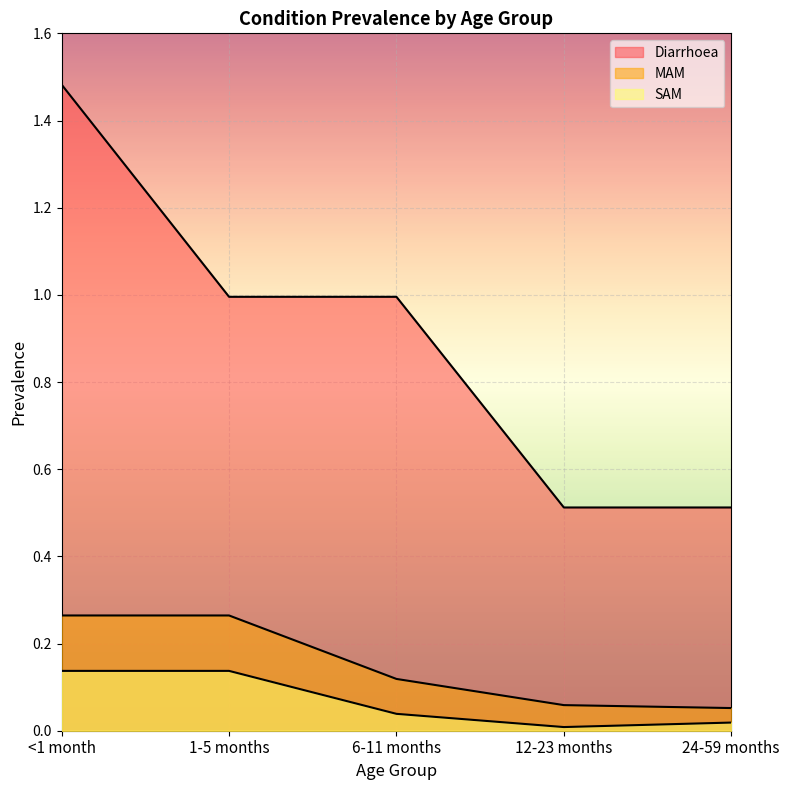

True or false: SAM and MAM intersect in this chart.

False